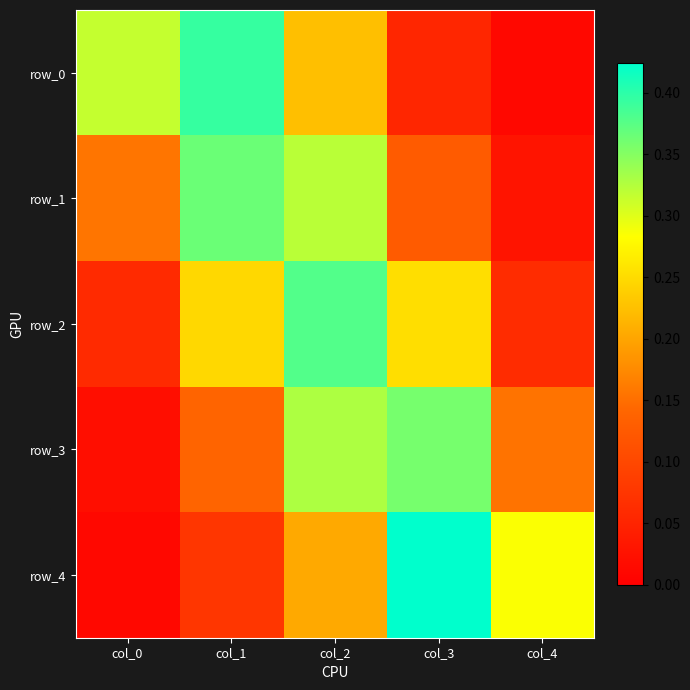

Is it true that row_0 equals 0.1 at col_3?

True